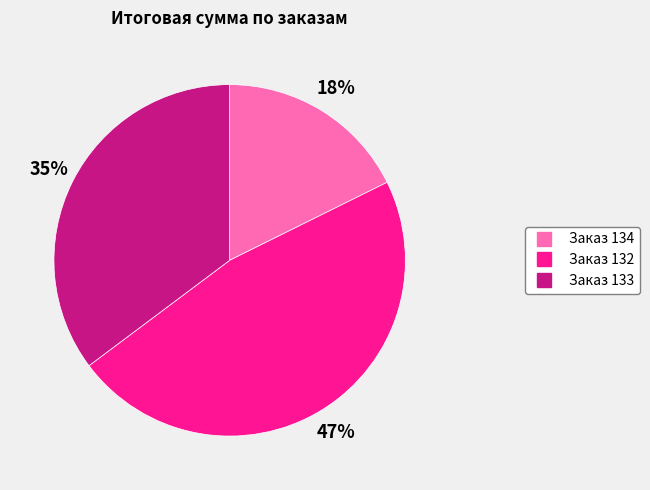

Is there any slice that represents more than half of the pie?

No